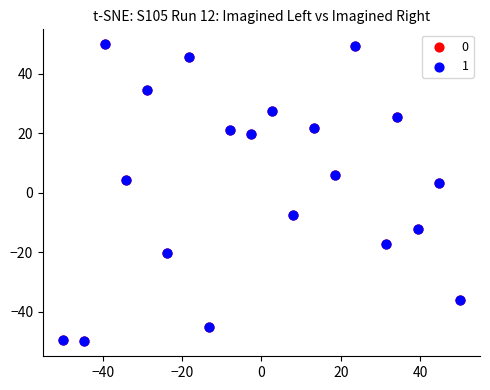

What are all the series names shown in the legend?

0, 1